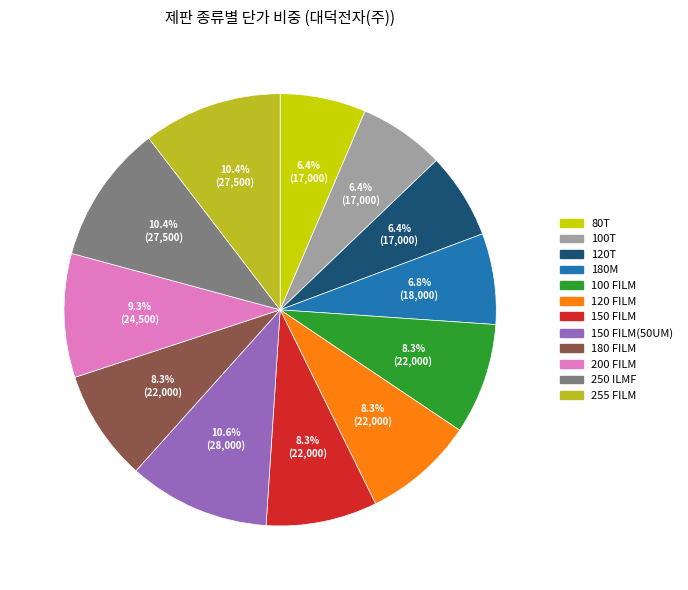

True or false: 150 FILM(50UM) accounts for 11% of the total.

True